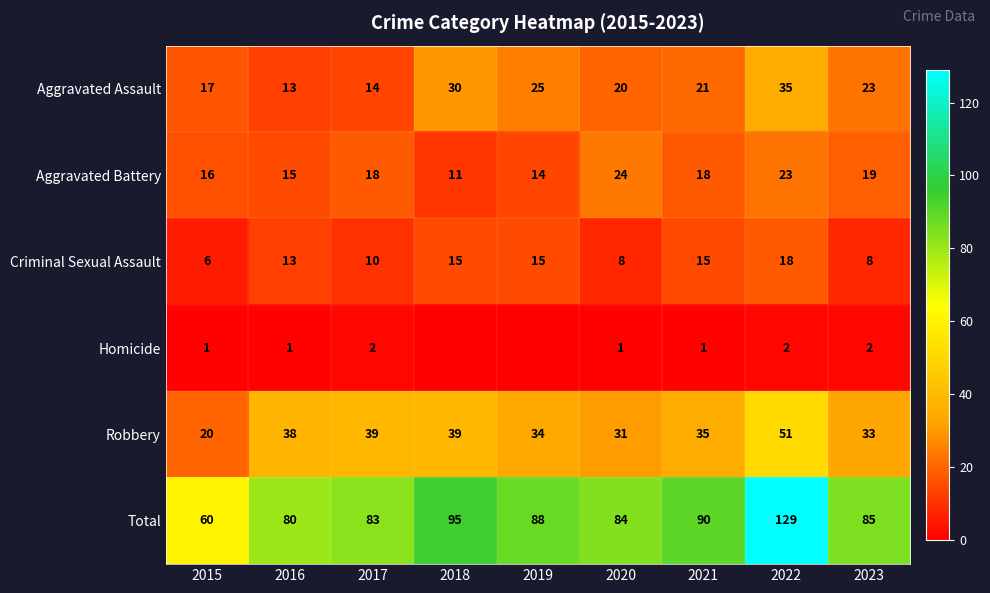

Rank the series at 2022 from highest to lowest value.

Total, Robbery, Aggravated Assault, Aggravated Battery, Criminal Sexual Assault, Homicide